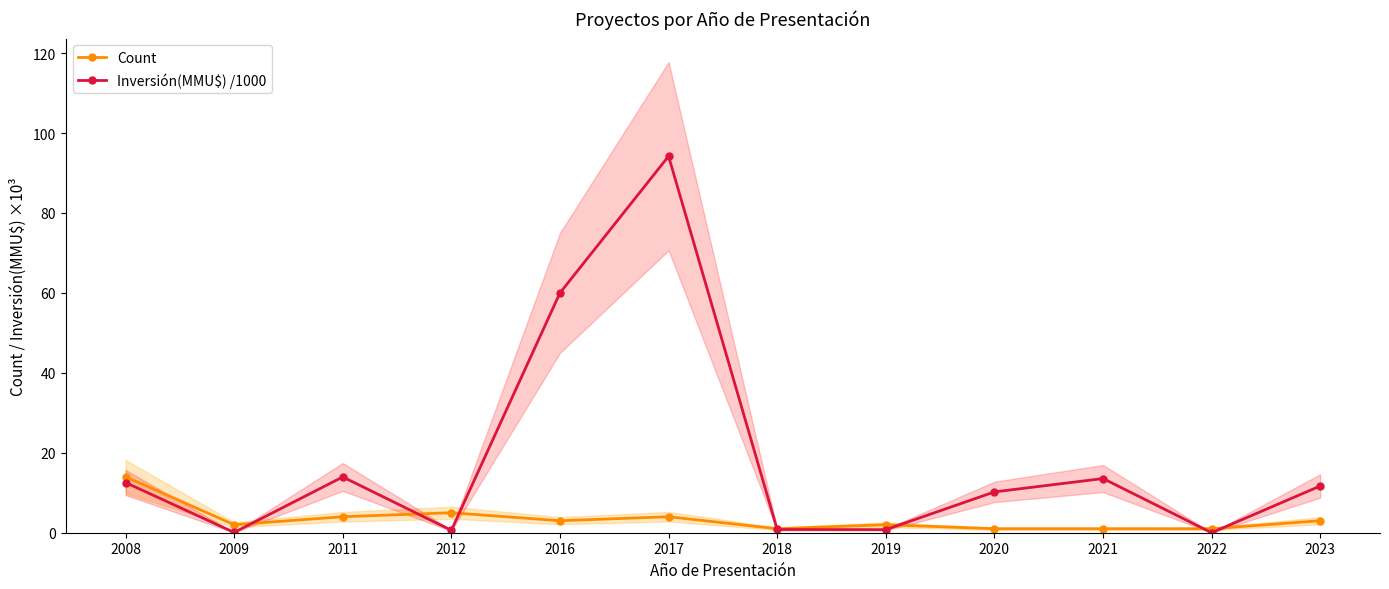

What is the sum of the Count values at 2017 and 2009?

6.0